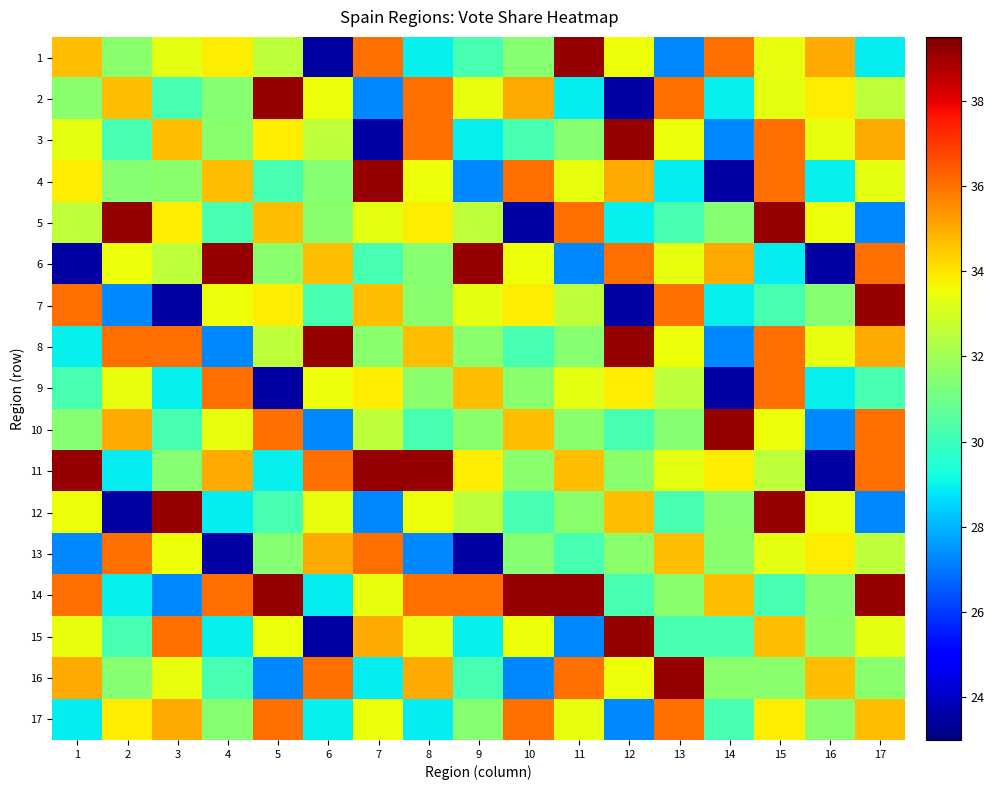

Count the number of categories in the chart.

17